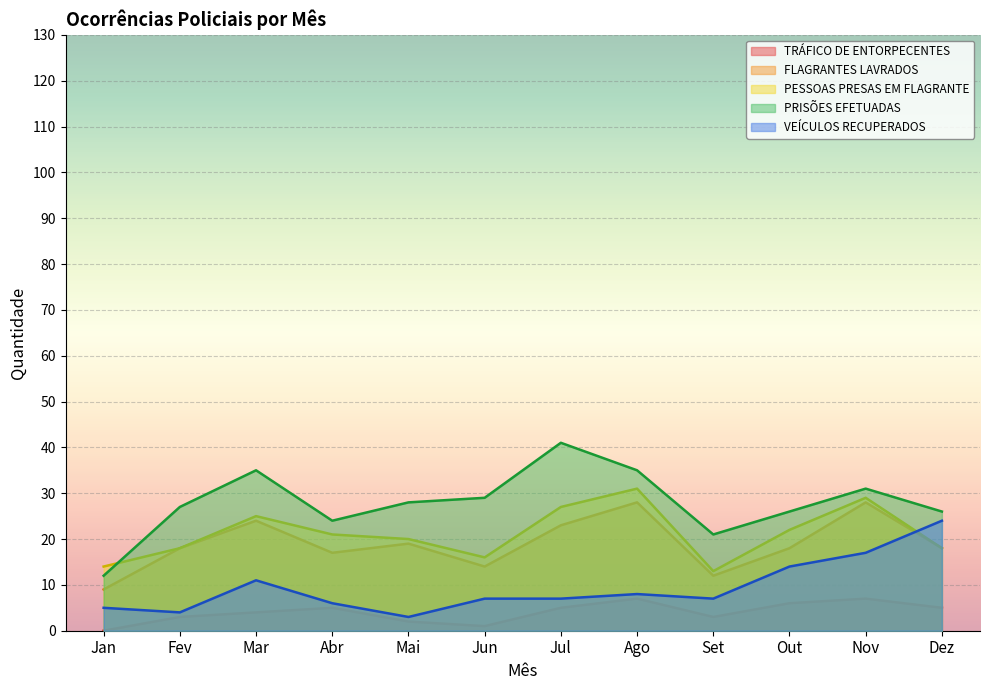

At which label does PESSOAS PRESAS EM FLAGRANTE reach its minimum?

Set